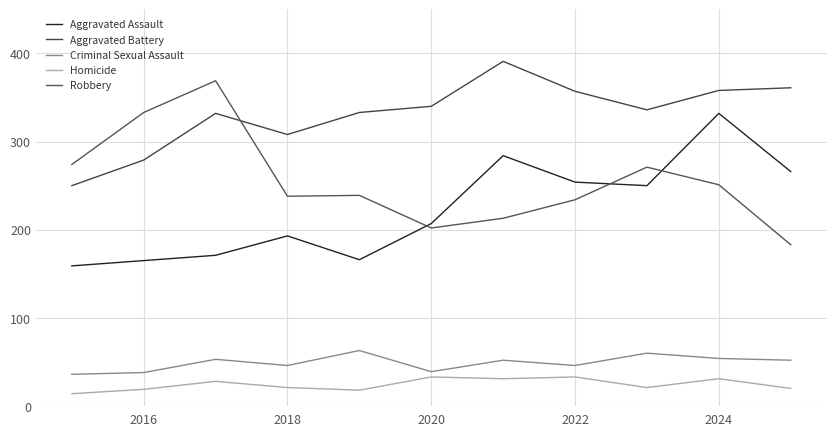

True or false: Homicide and Robbery cross at least once.

False